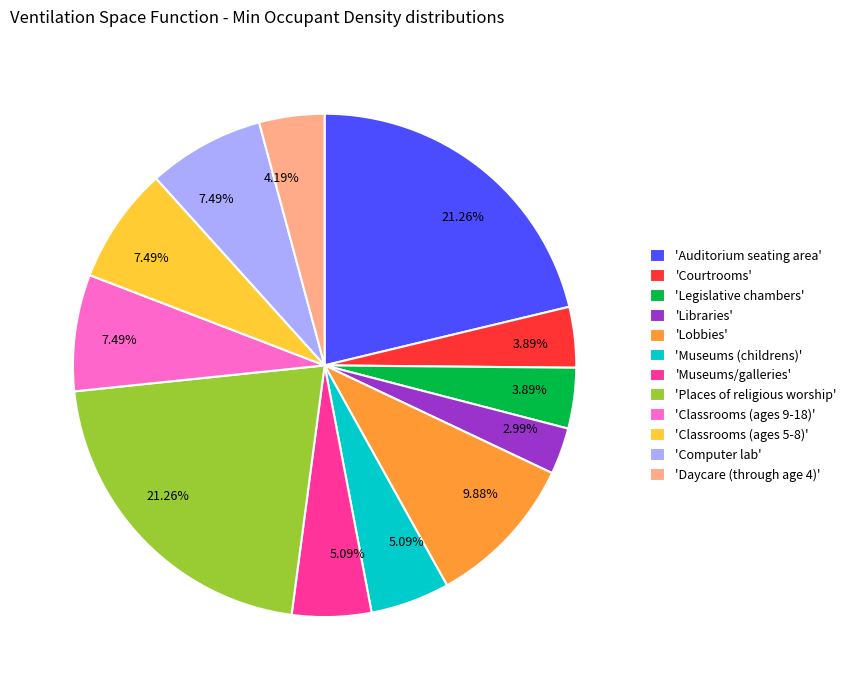

How many segments does this pie chart have?

12